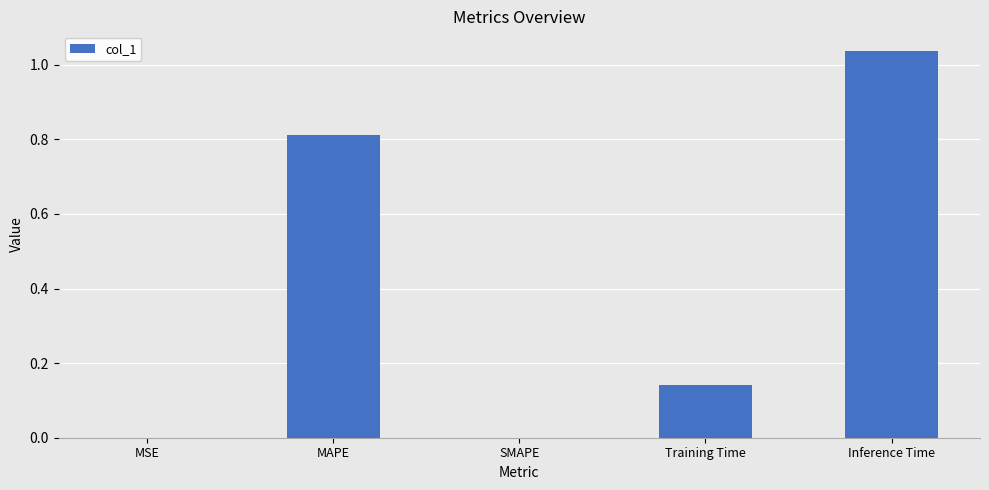

Which label corresponds to the largest value in the chart?

Inference Time